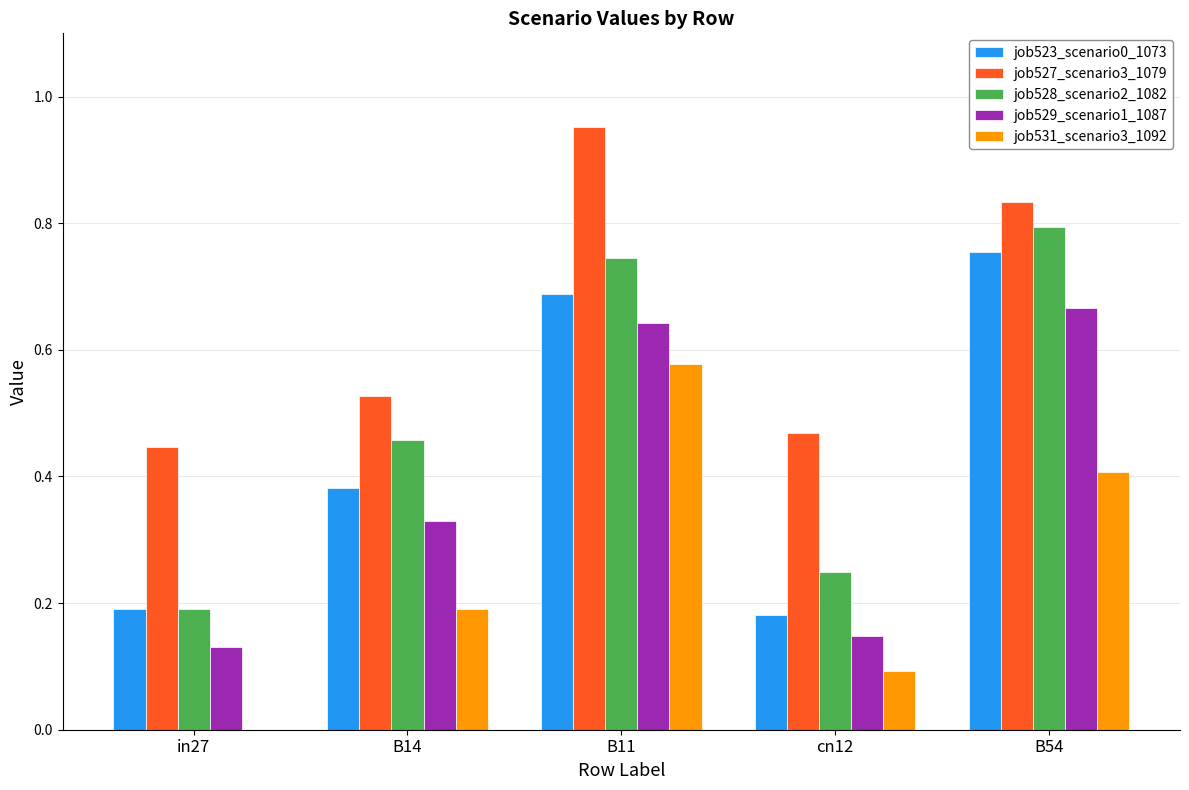

Between B14 and cn12, which series saw the biggest shift?

job528_scenario2_1082